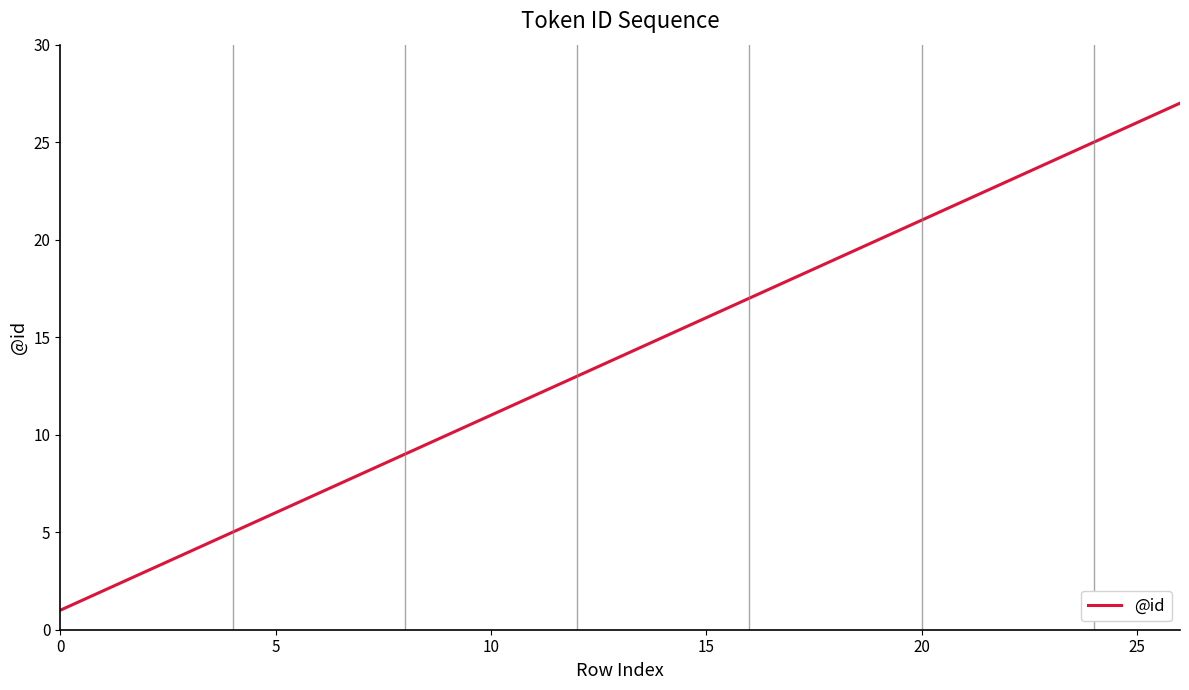

What is the difference between the maximum and minimum values?

26